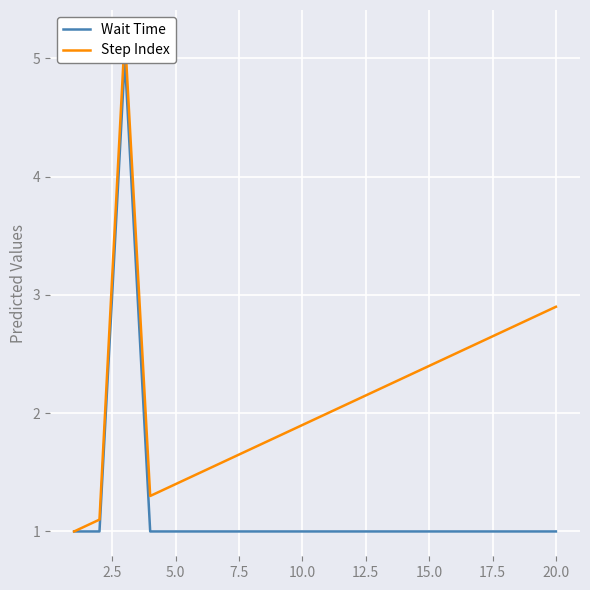

What is the average value of the Wait Time series?

1.2